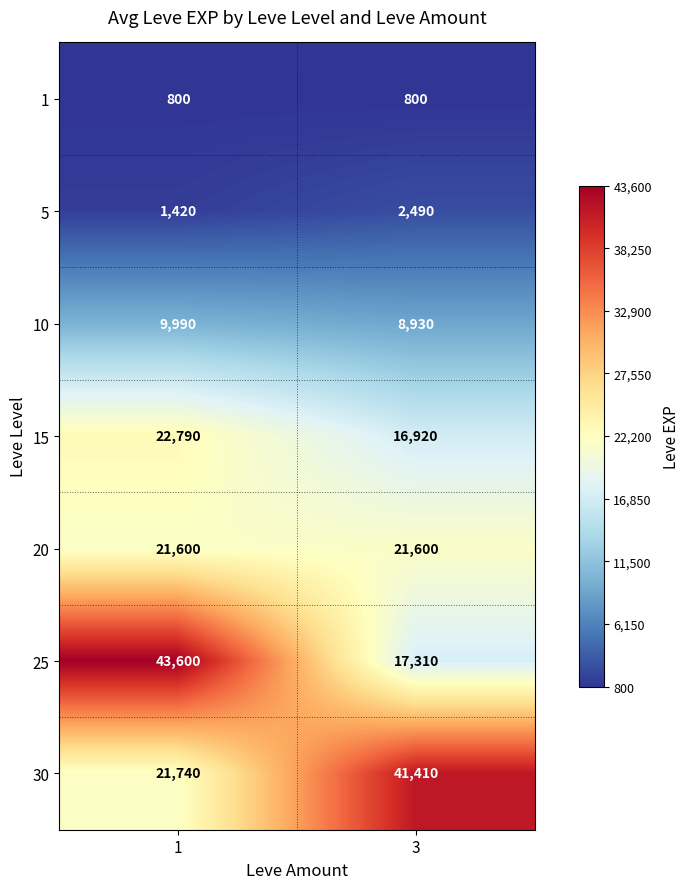

How many series are shown in this chart?

7